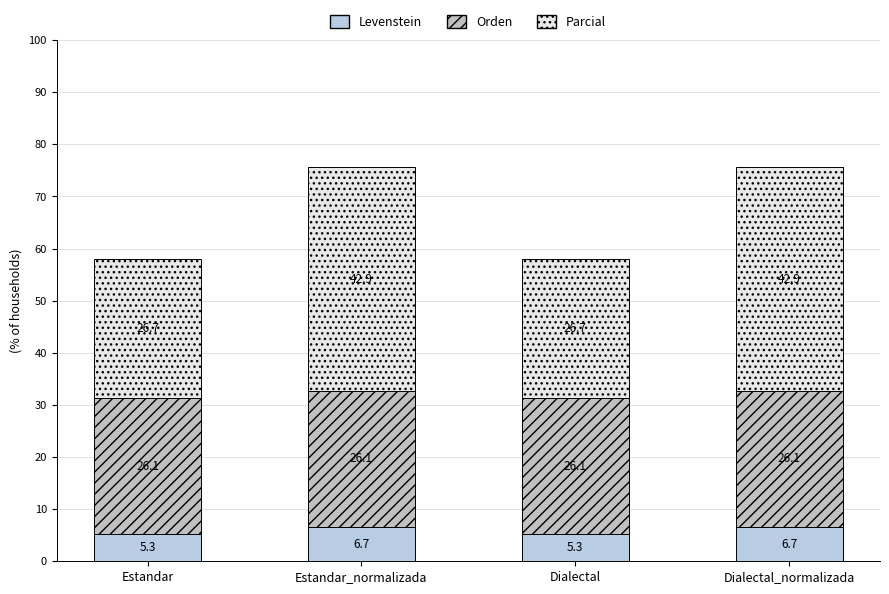

Does the chart contain any negative values?

No